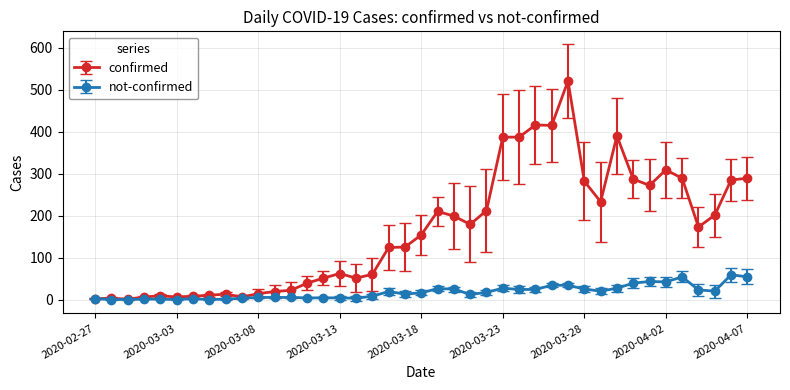

Rank the series by their maximum value, from lowest to highest.

not-confirmed, confirmed